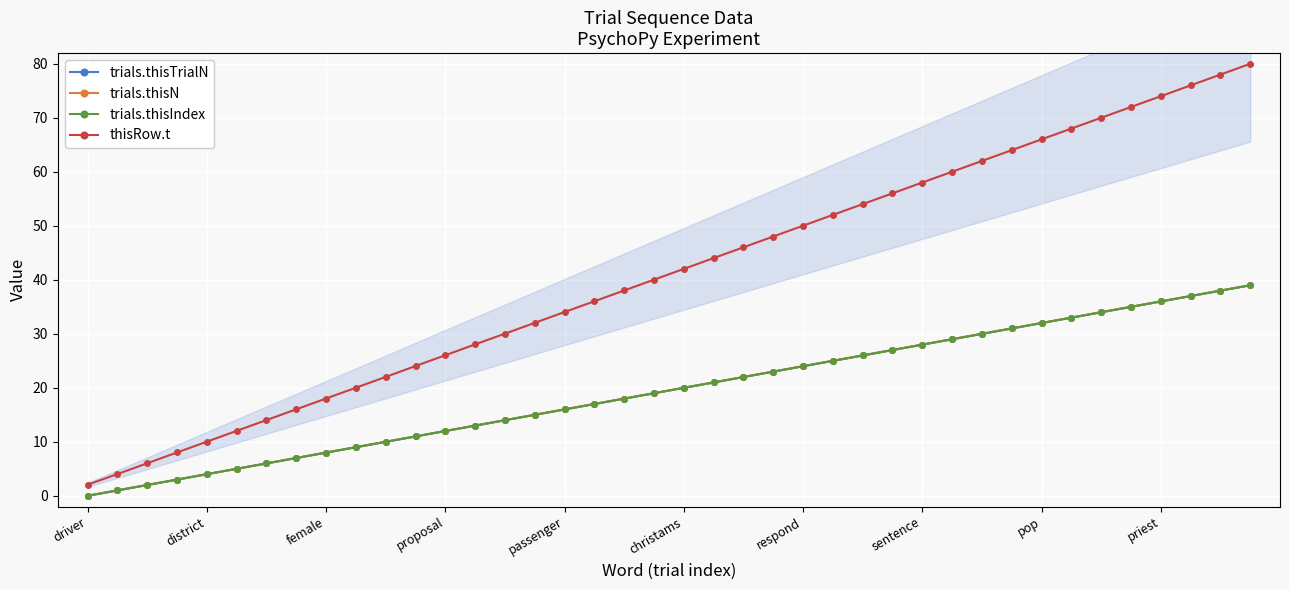

Between 10 and 11, which is larger?

11